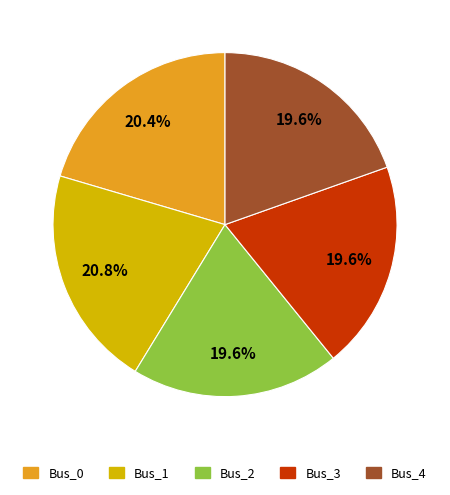

The Bus_1 slice represents 35% of the pie. True or false?

False